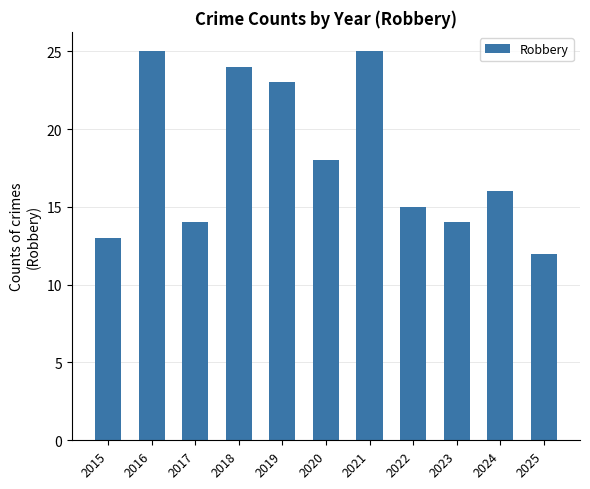

Which has a higher value, 2018 or 2017?

2018